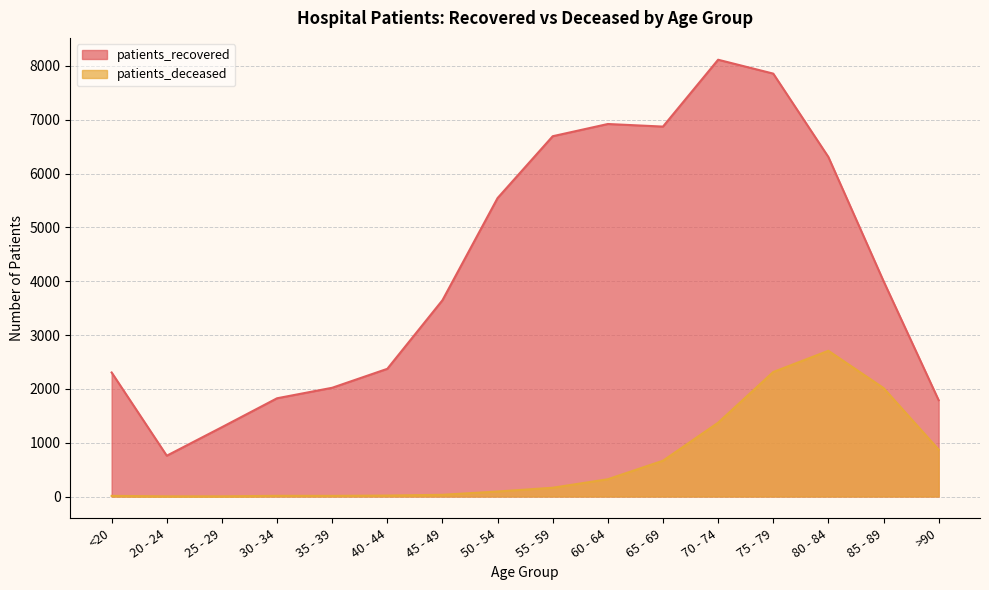

What are all the series names shown in the legend?

patients_recovered, patients_deceased